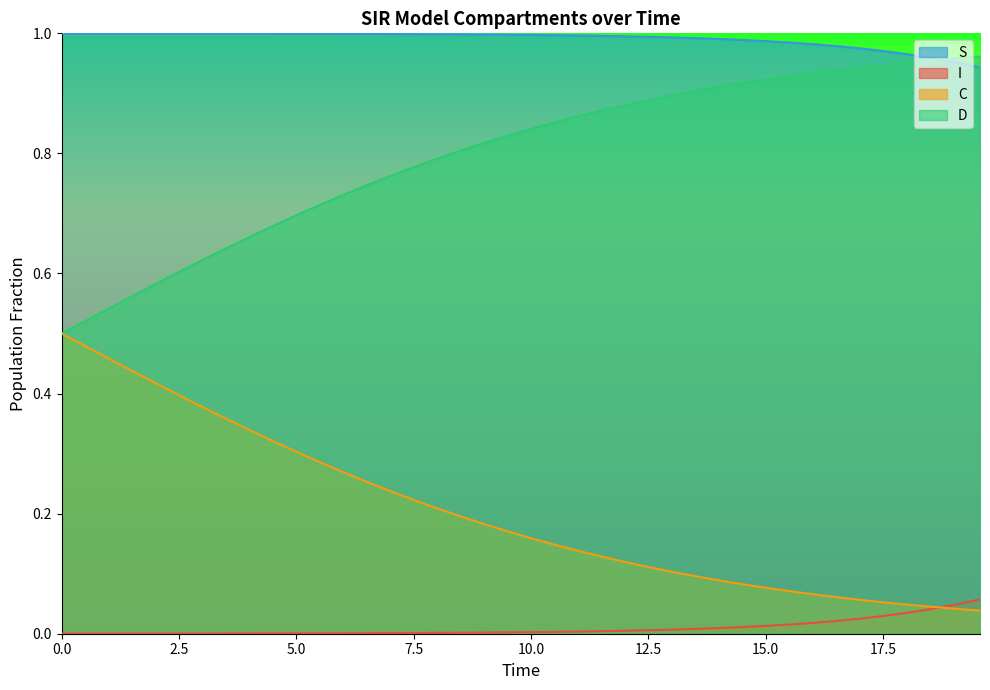

Rank the series by their average value, from lowest to highest.

I, C, D, S